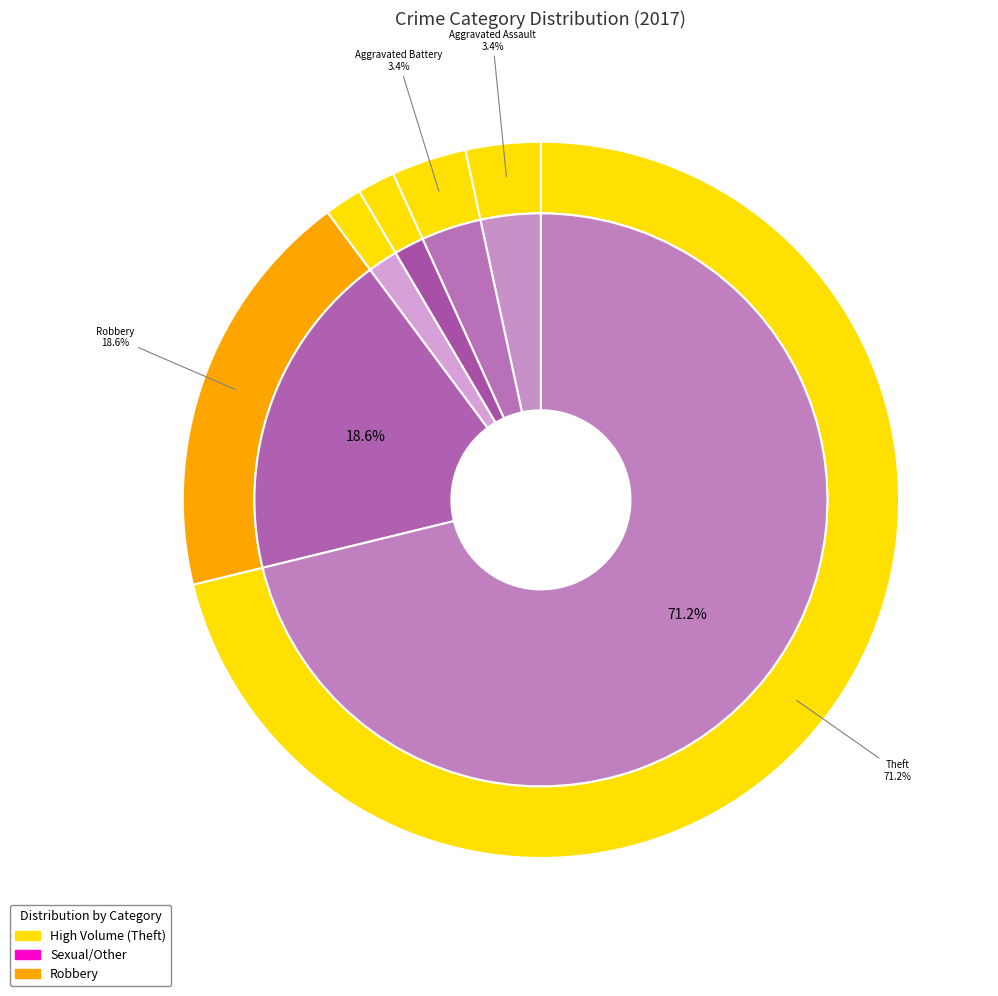

What percentage is the Homicide slice, to the nearest percent?

2%